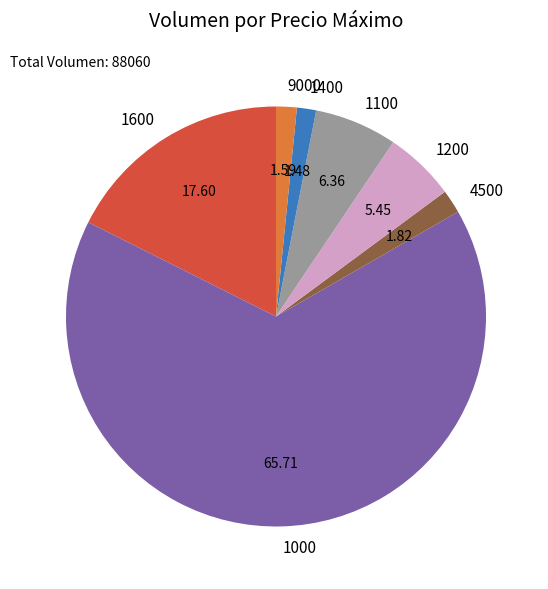

Which has a higher value, 1000 or 1600?

1000